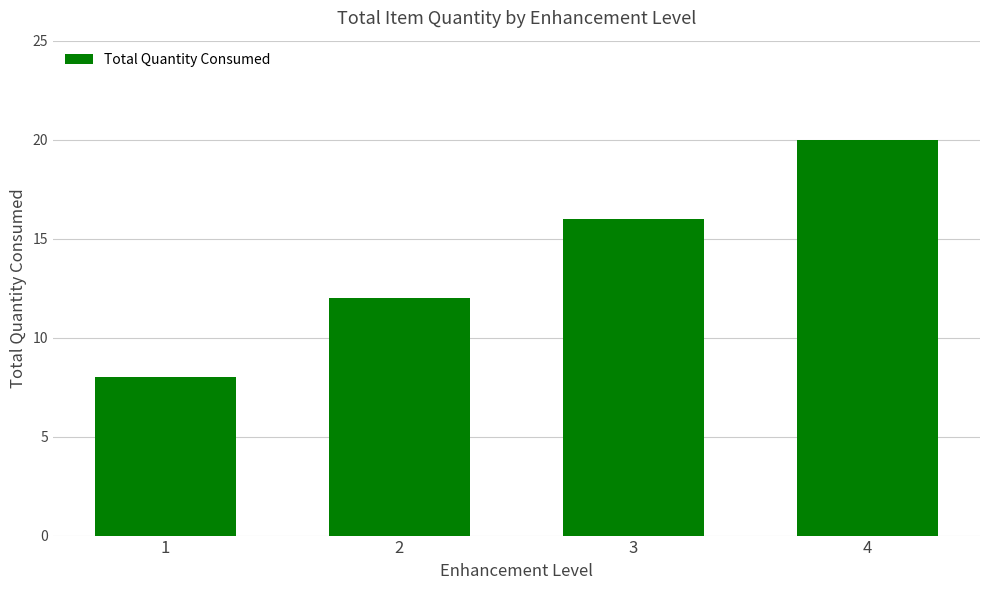

Rank the categories by value from lowest to highest.

1, 2, 3, 4